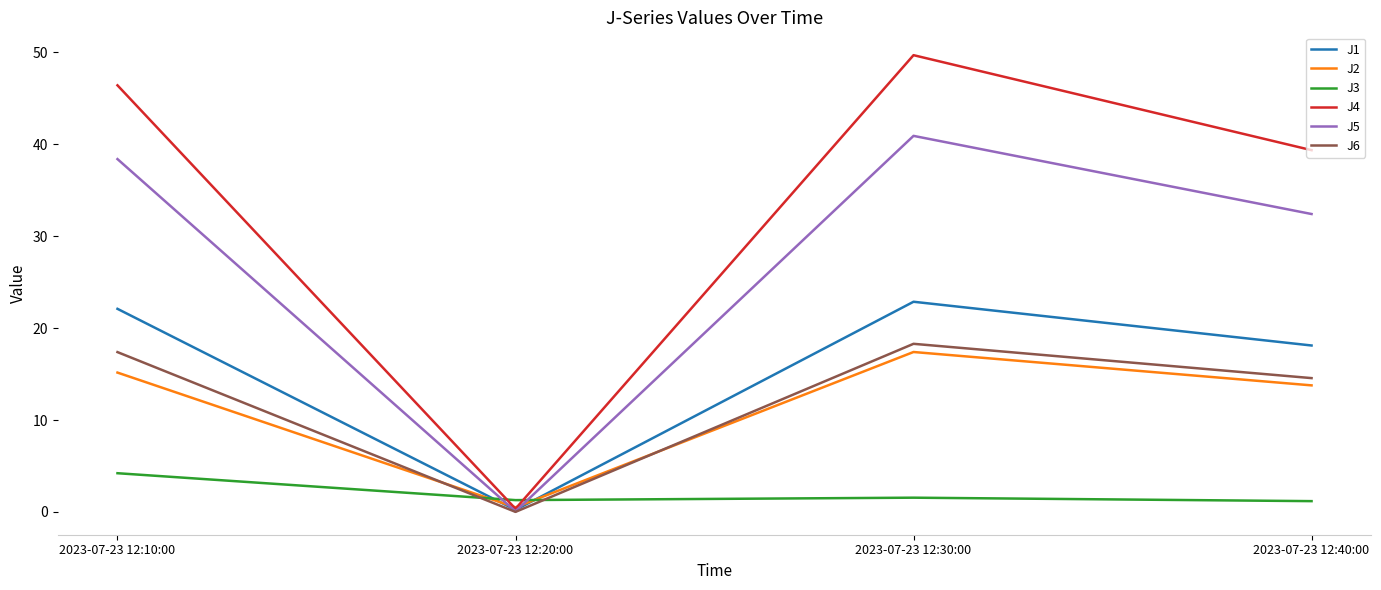

List the labels in order of J6 value, smallest first.

2023-07-23 12:20:00, 2023-07-23 12:40:00, 2023-07-23 12:10:00, 2023-07-23 12:30:00